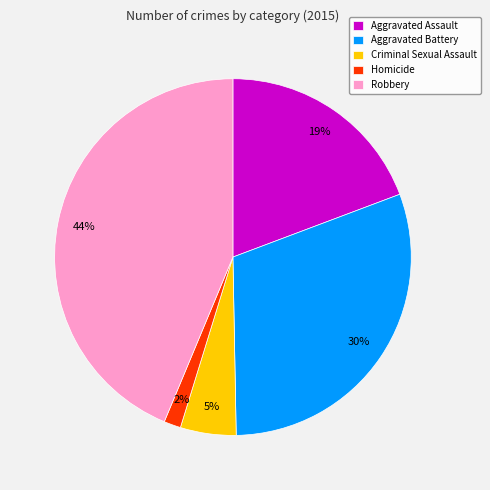

To the nearest percent, what is the difference between the largest and smallest slice percentages?

42%